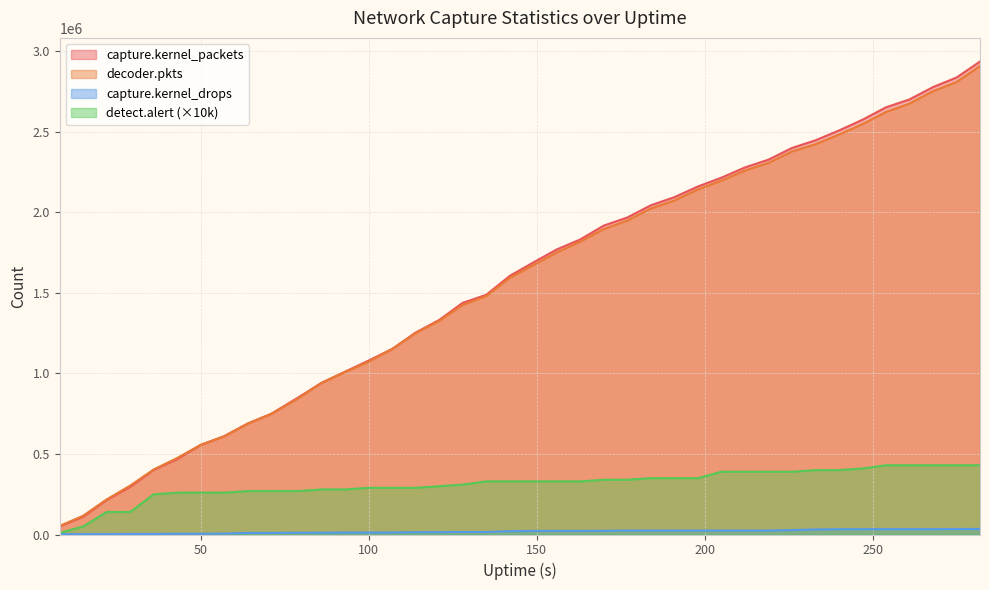

Which category has the lowest value across all series?

8